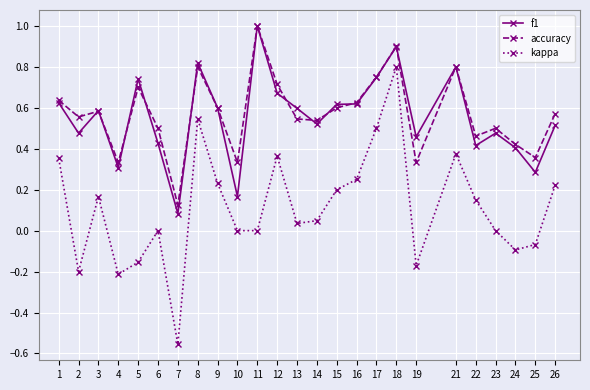

How many interior local peaks does the accuracy series have?

7